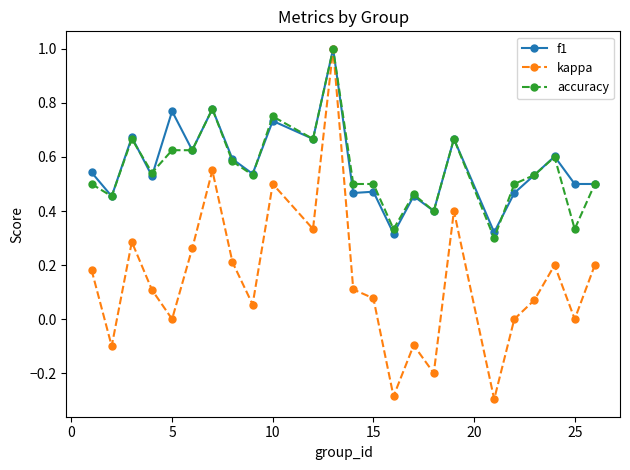

True or false: kappa has more than 1 points higher than both neighbors.

True